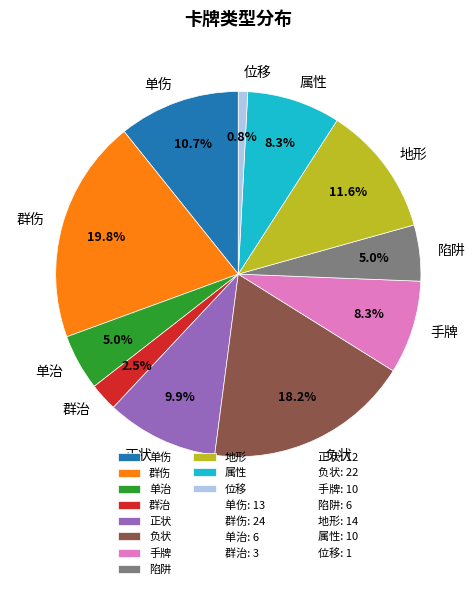

True or false: 地形 accounts for 1% of the total.

False